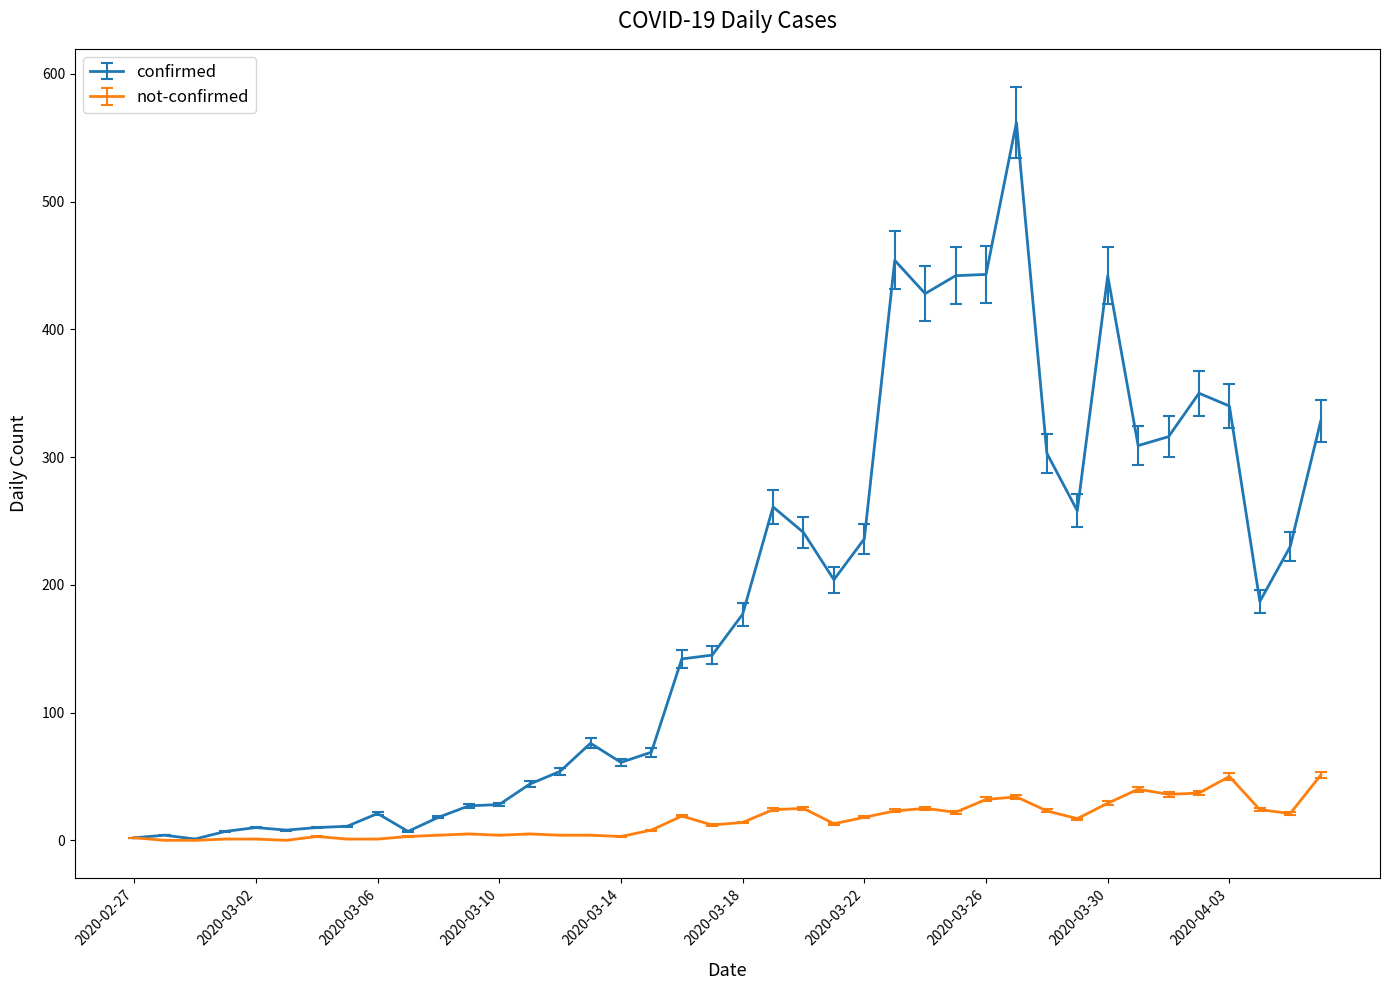

What is the sum of all confirmed values?

7256